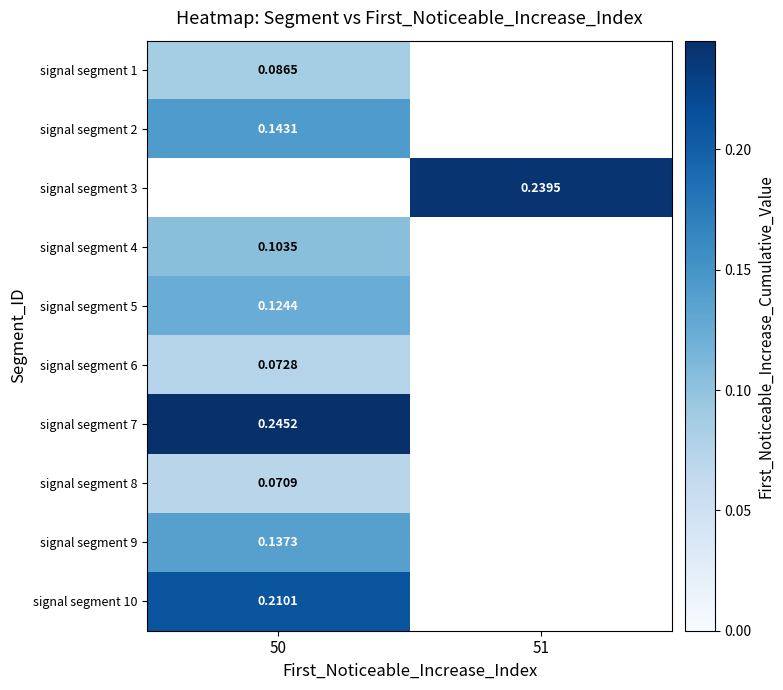

The signal segment 6 series shows 0.0 at 50. True or false?

False